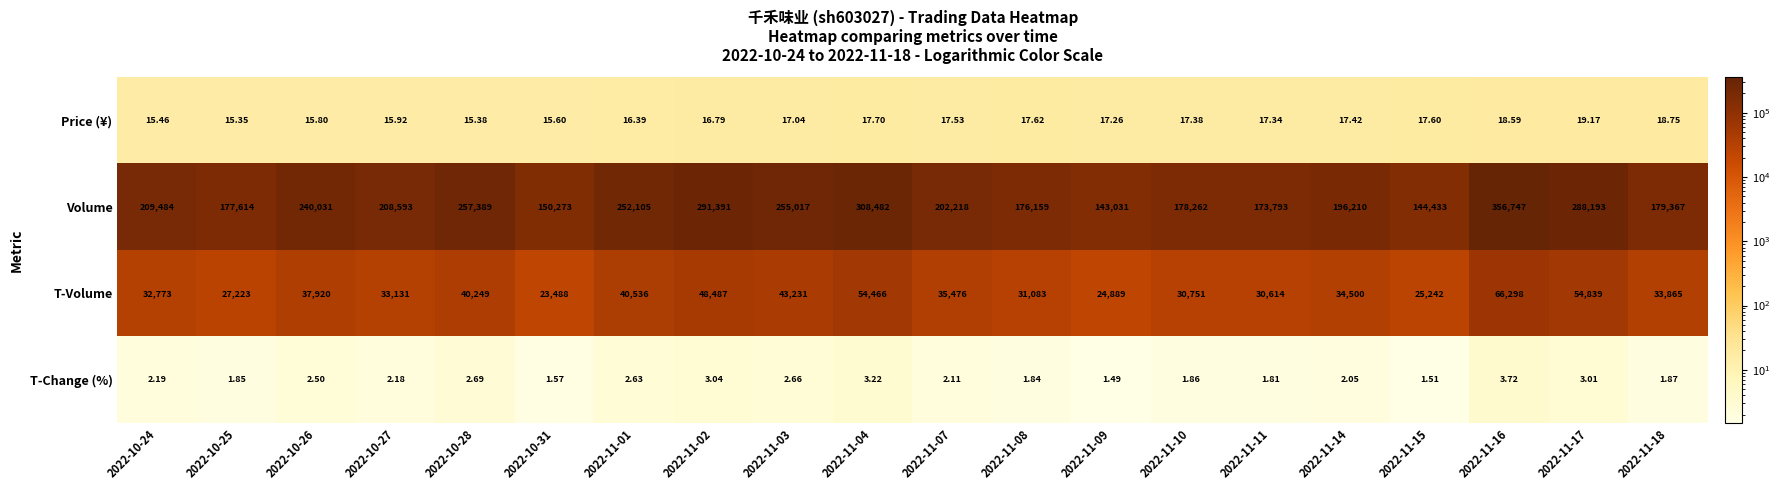

Which series has the widest spread of values?

Volume